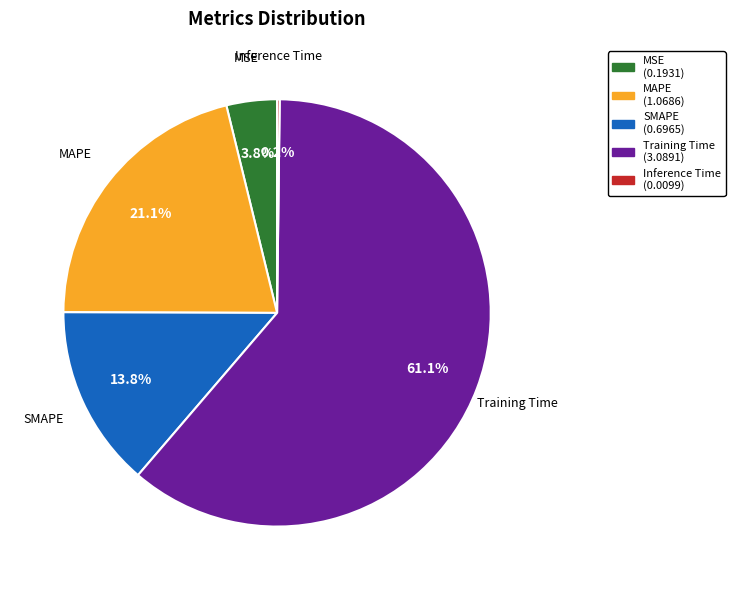

Is there any slice that represents more than half of the pie?

Yes